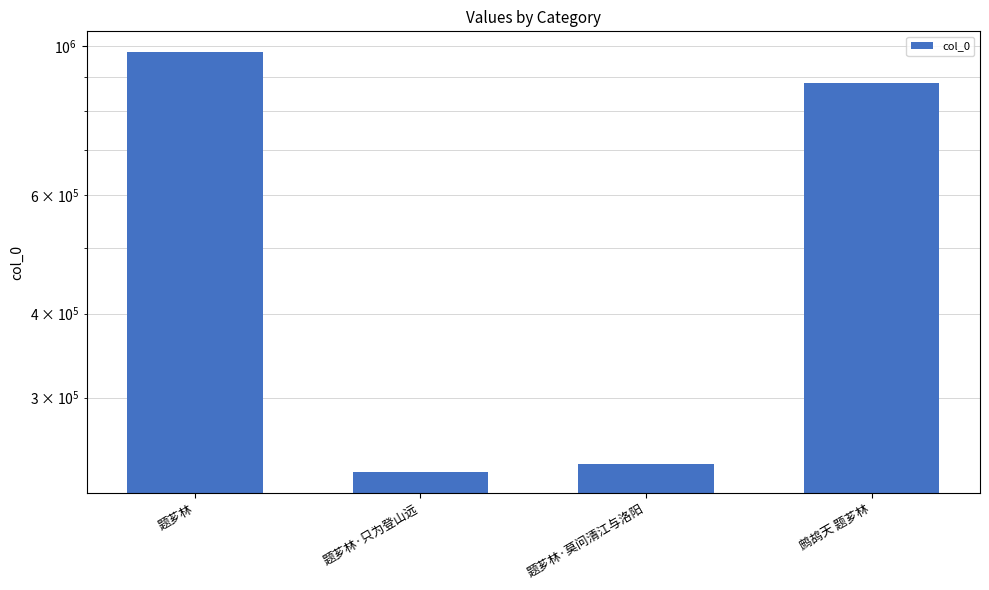

What is the sum of all values?

2331311